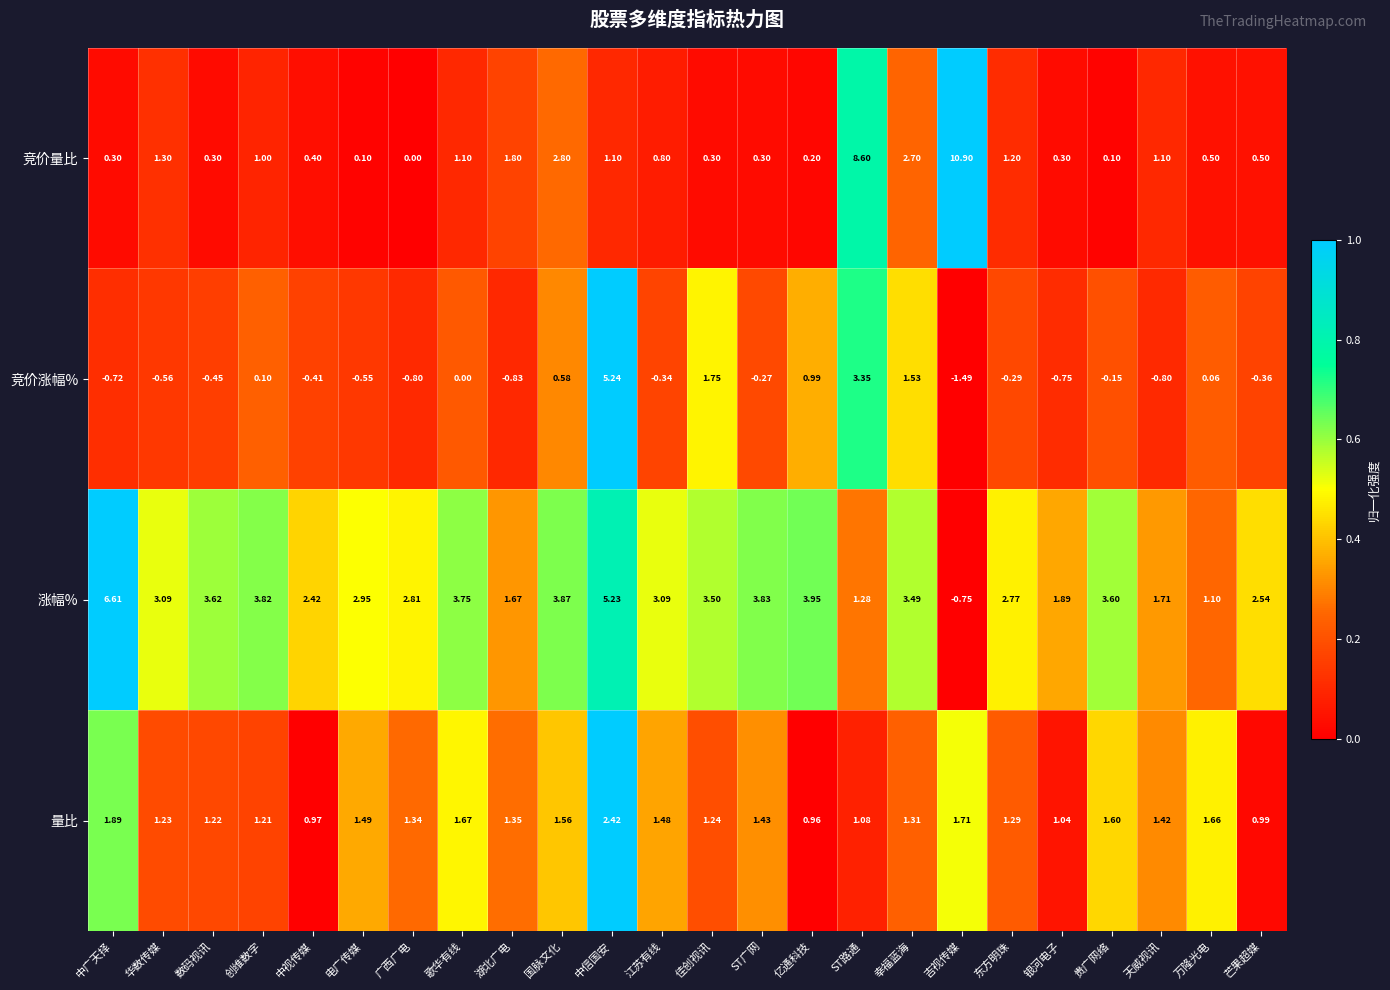

Which category has the lowest value across all series?

吉视传媒